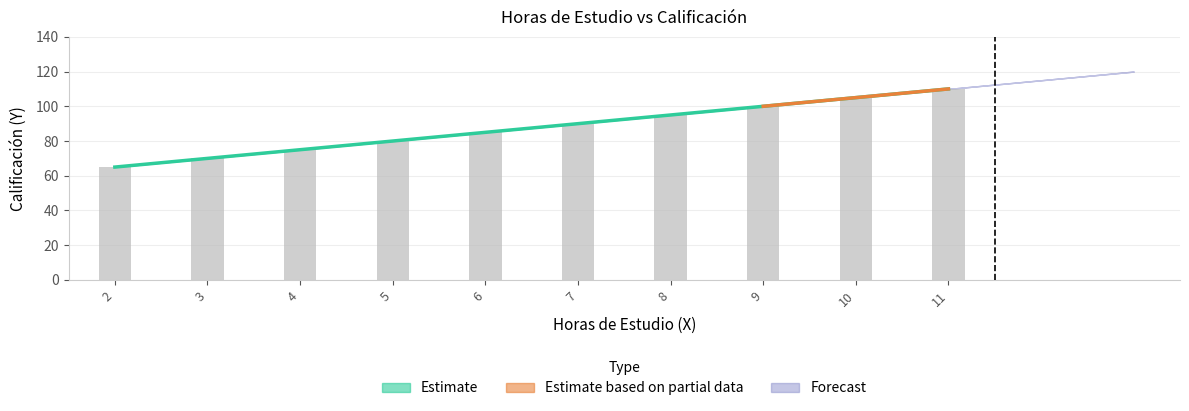

What is the difference between the maximum and minimum values?

45.0